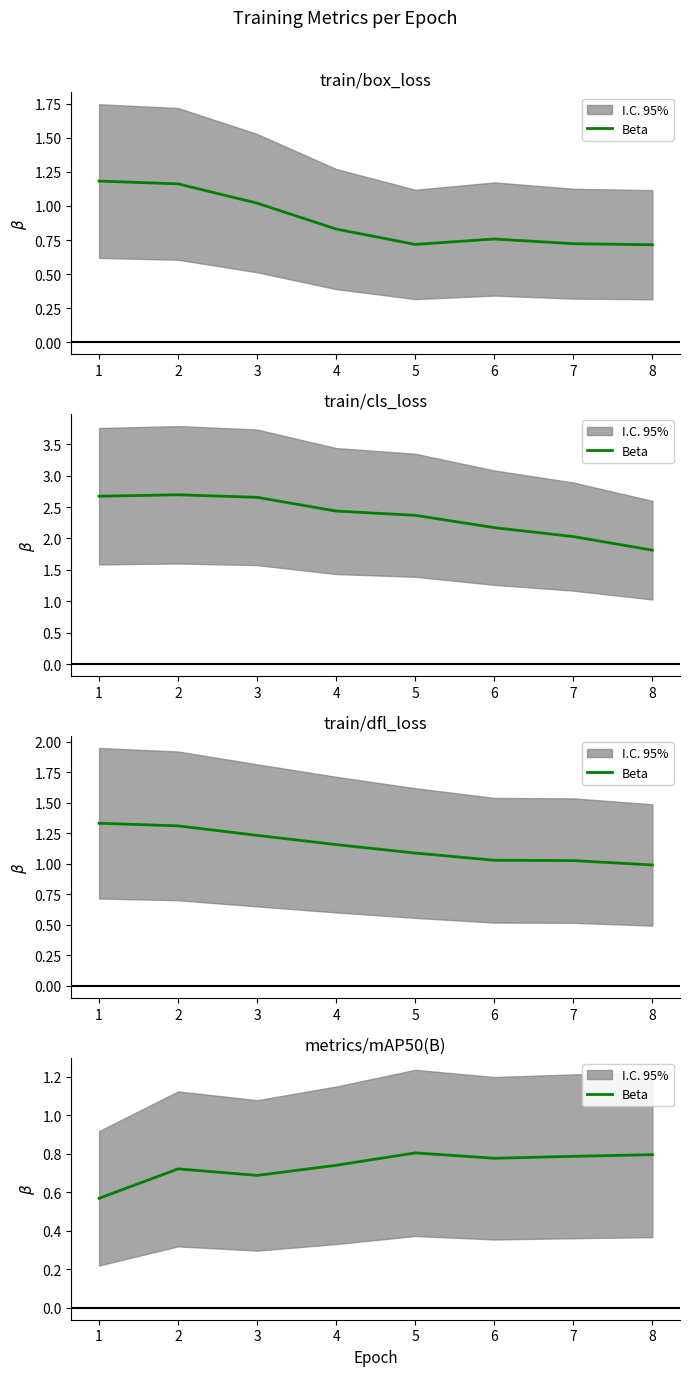

Reading right to left, transcribe all the data shown in this chart.

8=0.8	7=0.8	6=0.8	5=0.8	4=0.7	3=0.7	2=0.7	1=0.6